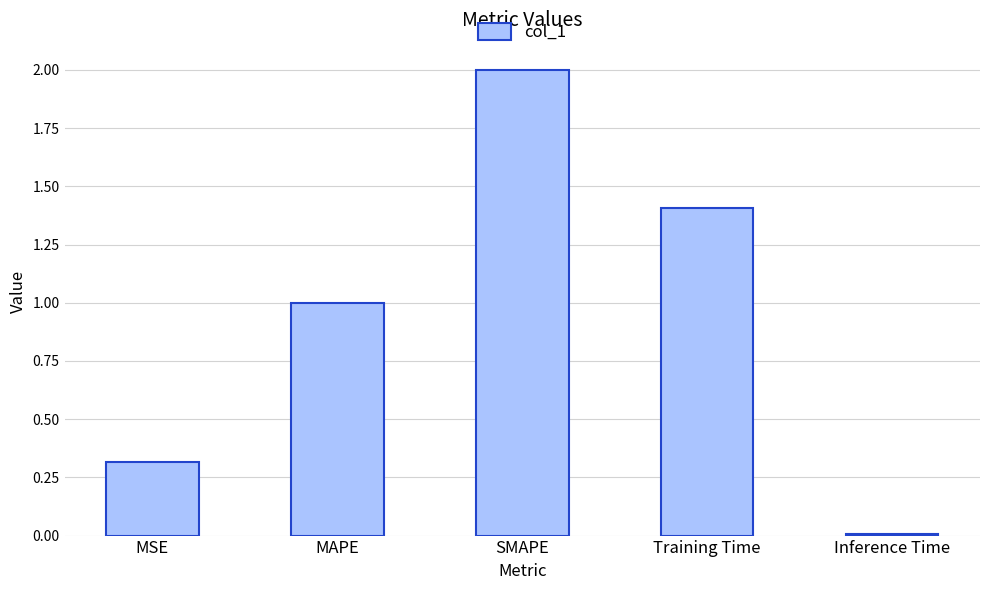

Rank the categories by value from lowest to highest.

Inference Time, MSE, MAPE, Training Time, SMAPE